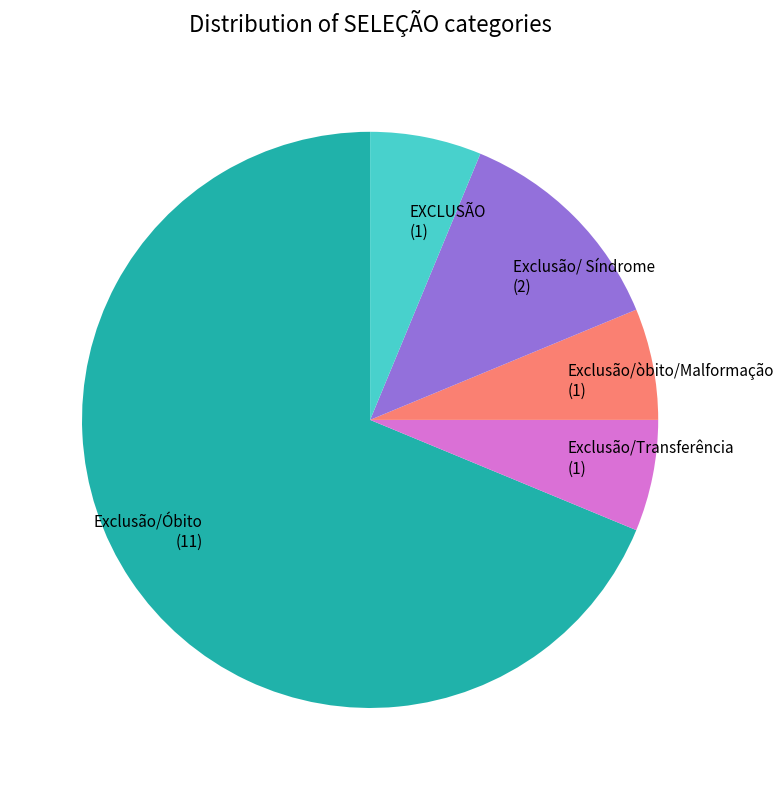

Count the number of slices in the pie.

5